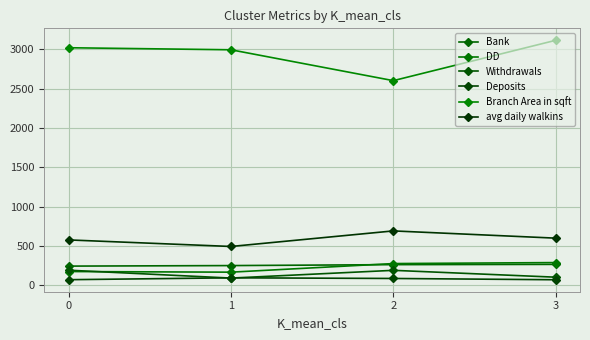

How many distinct data groups are displayed?

6